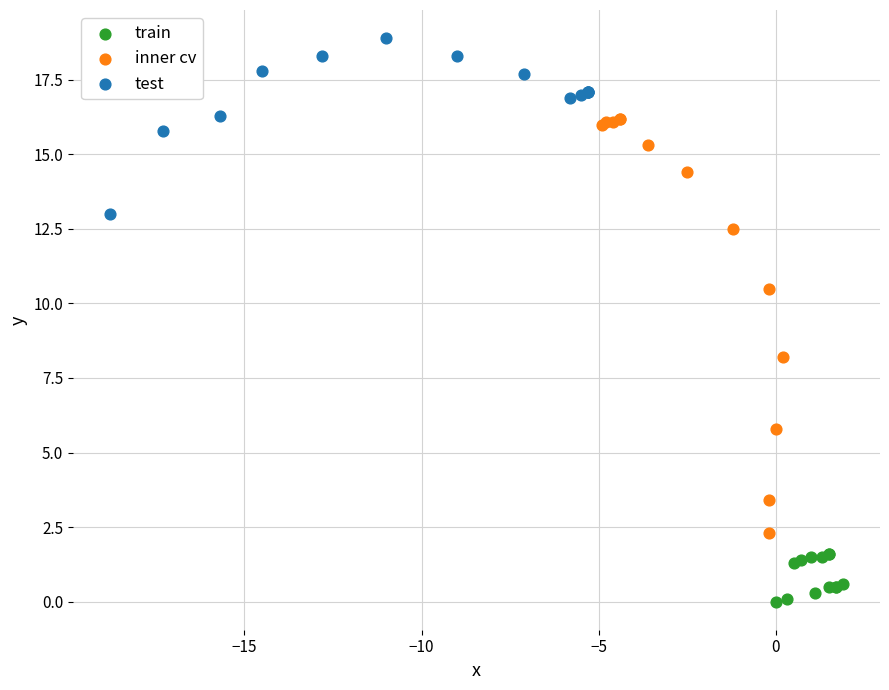

Which series reaches the minimum Y coordinate?

train